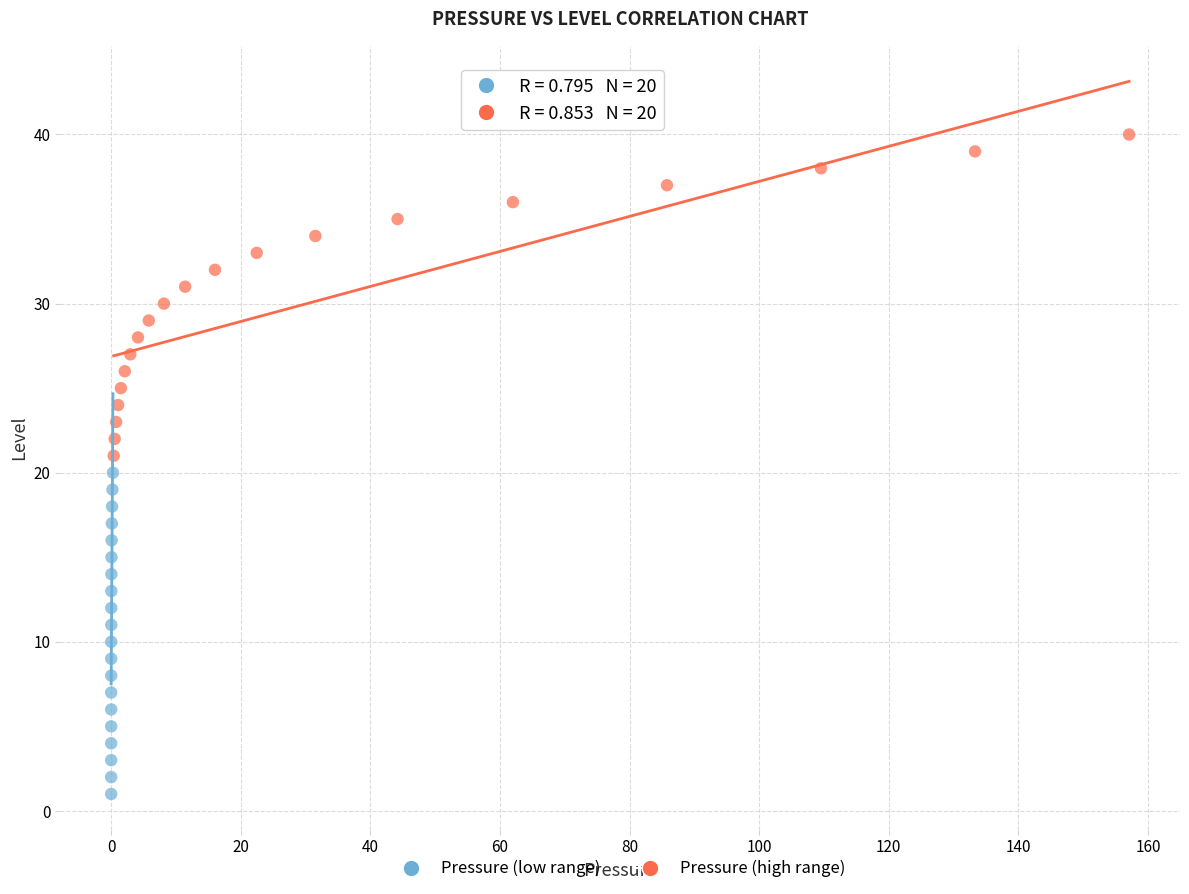

Which series reaches the maximum Y coordinate?

Pressure (high range)